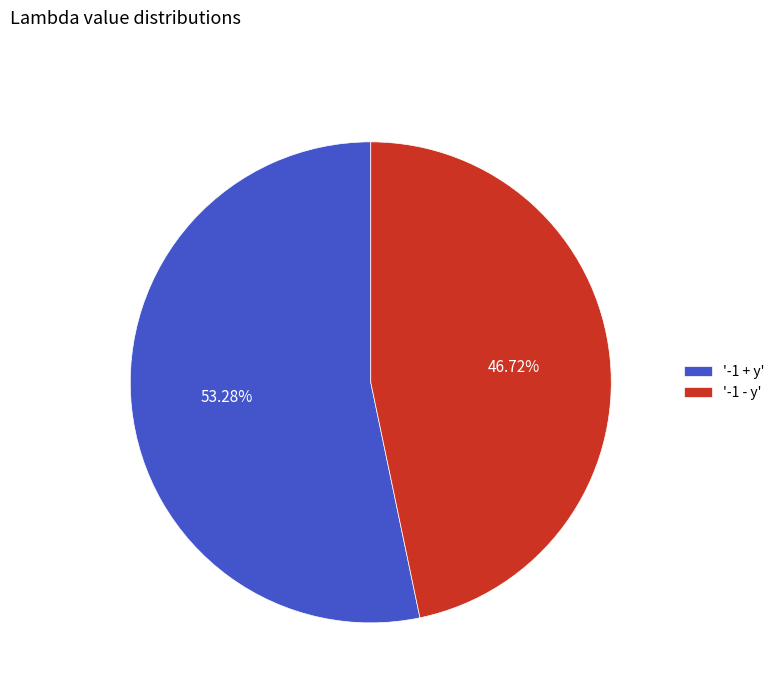

Rank the categories by value from highest to lowest.

'-1 + y', '-1 - y'